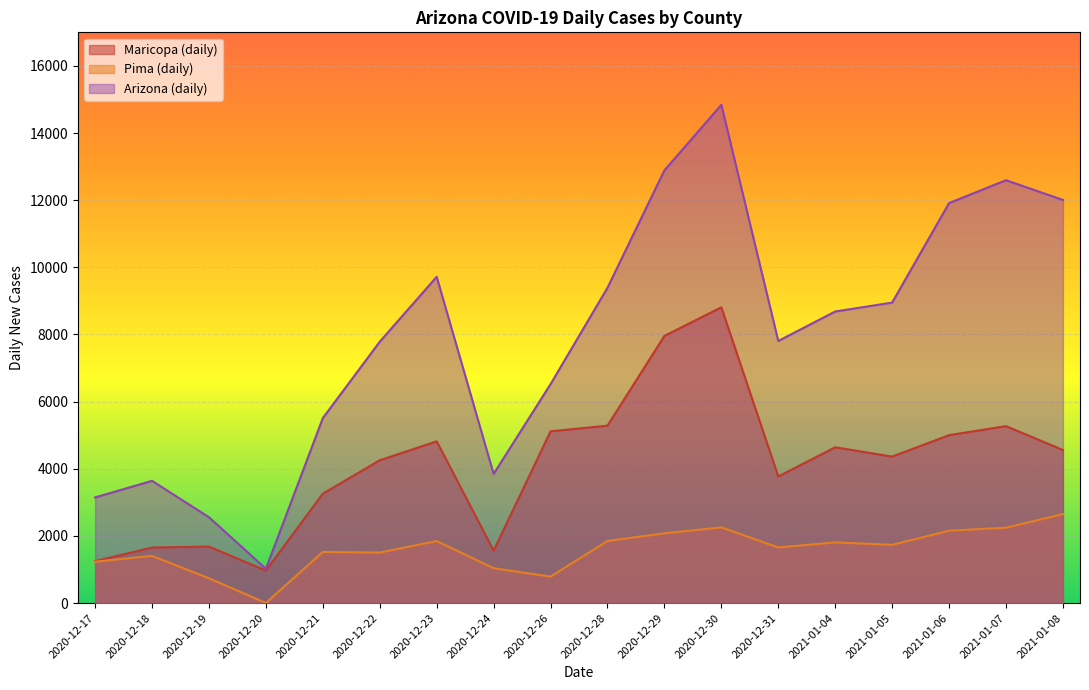

At which label does Maricopa (daily) first exceed 4559?

2020-12-23